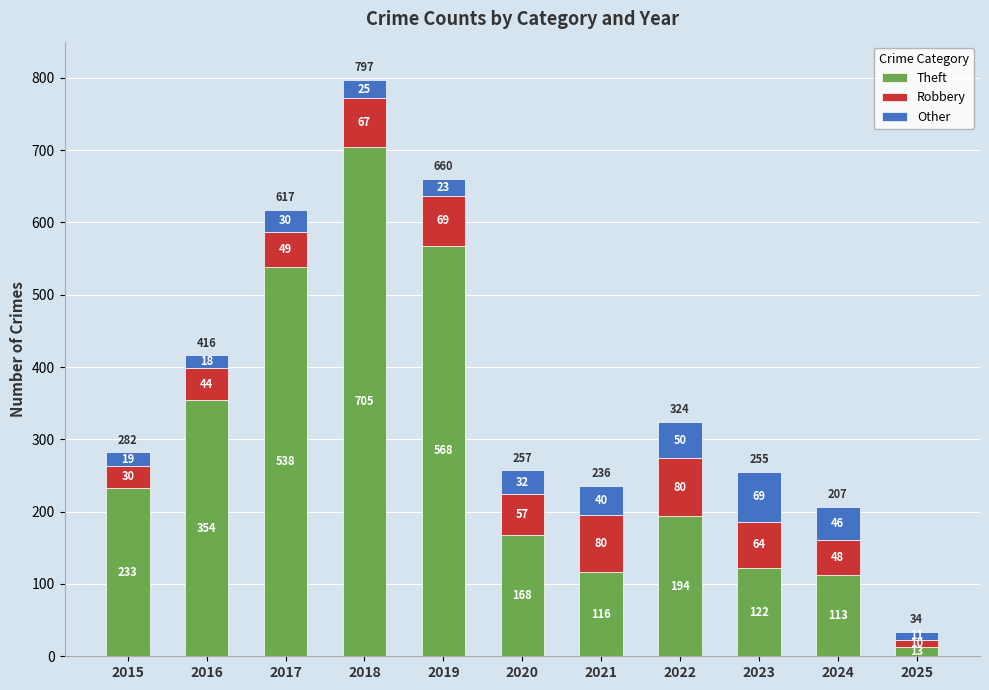

What is the difference between the Theft values at 2024 and 2016?

241